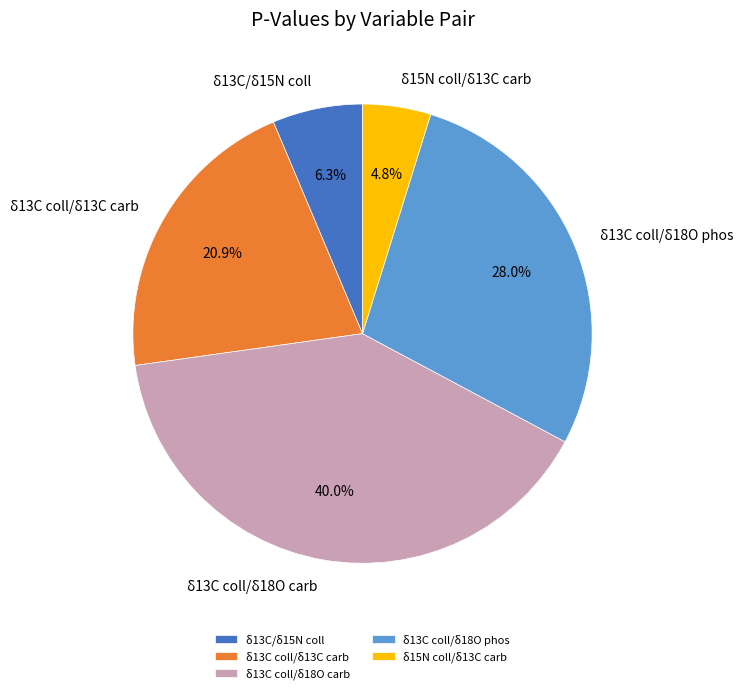

Which category has the biggest portion of the pie?

δ13C coll/δ18O carb